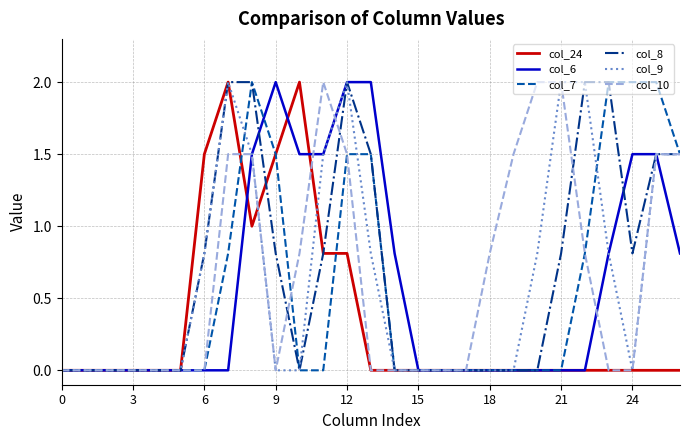

What is the maximum value for col_6?

2.0